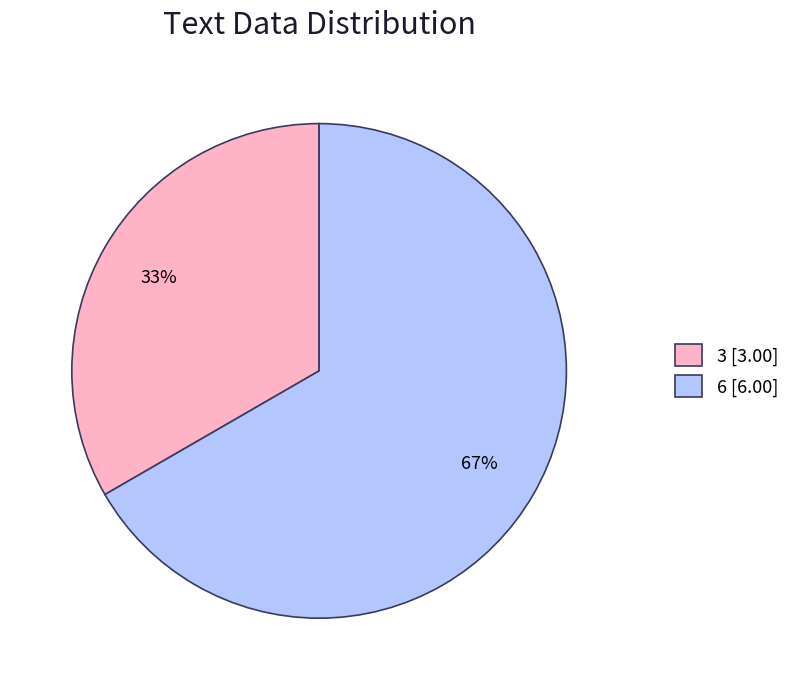

To the nearest percent, what is the average slice percentage?

50%